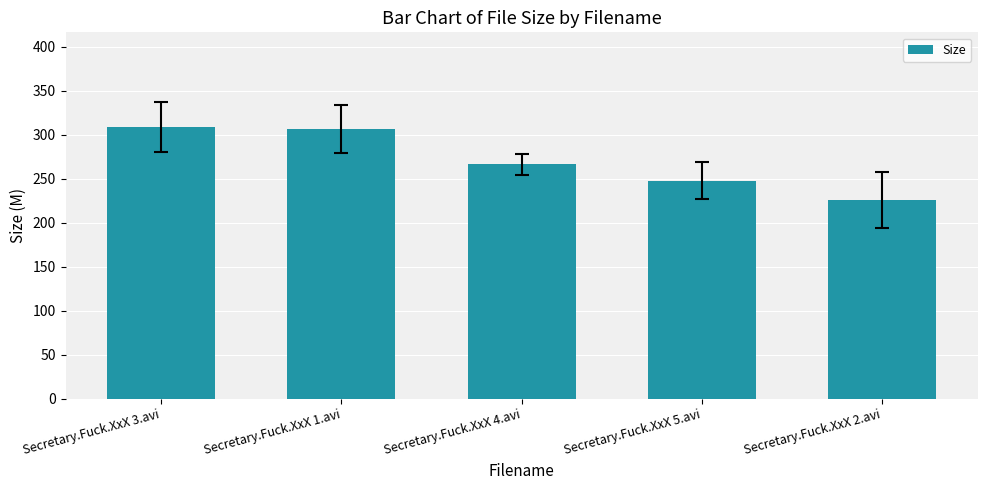

What is the sum of all values?

1355.0